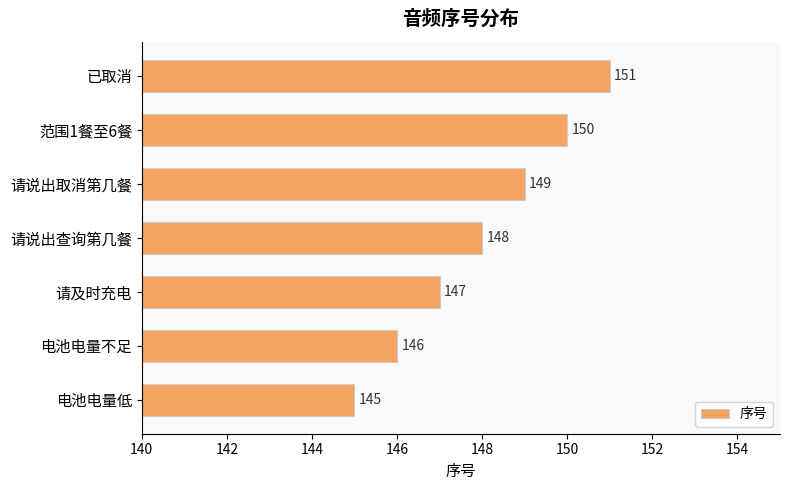

What is the difference between the second highest and second lowest values?

4